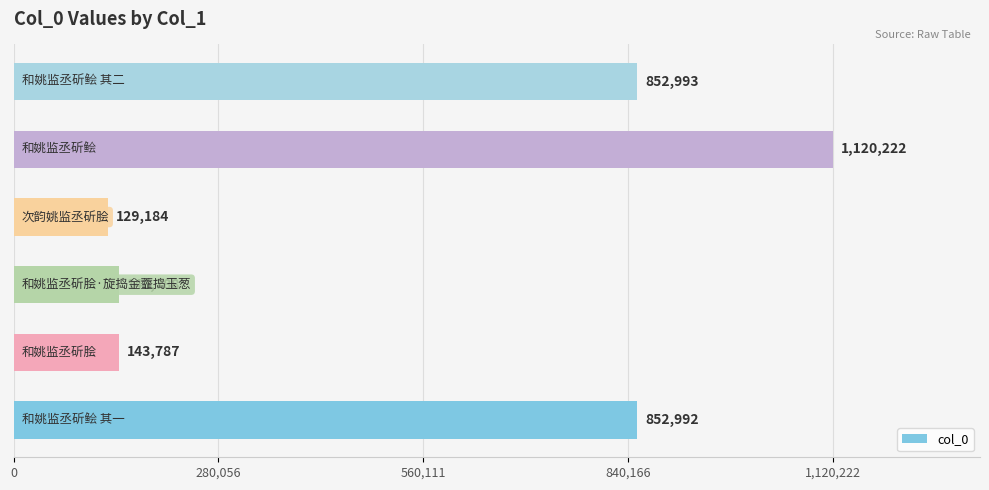

What is the minimum value shown in the chart?

129184